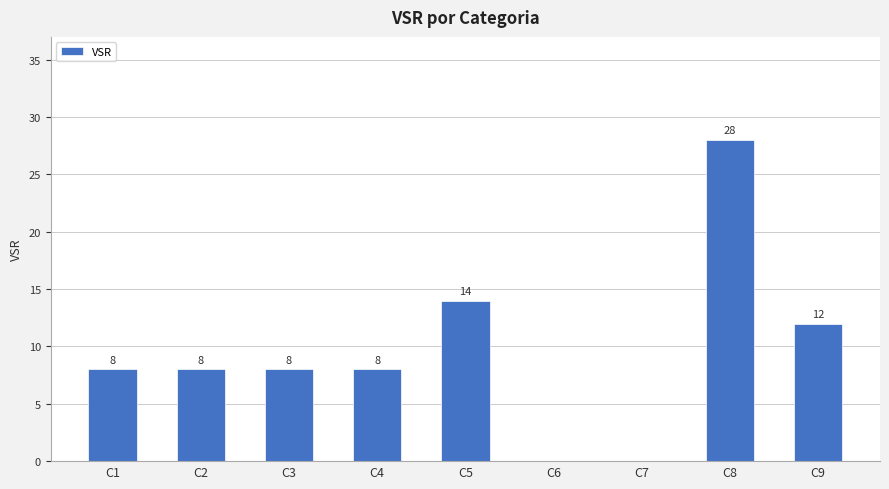

At which label is the value closest to 14?

C5